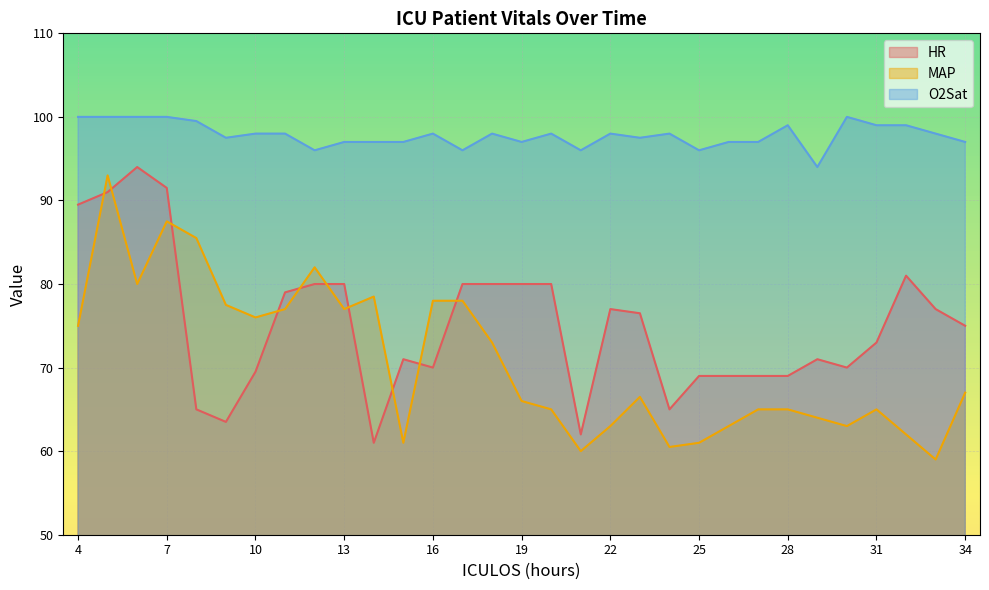

What are all the series names shown in the legend?

HR, MAP, O2Sat